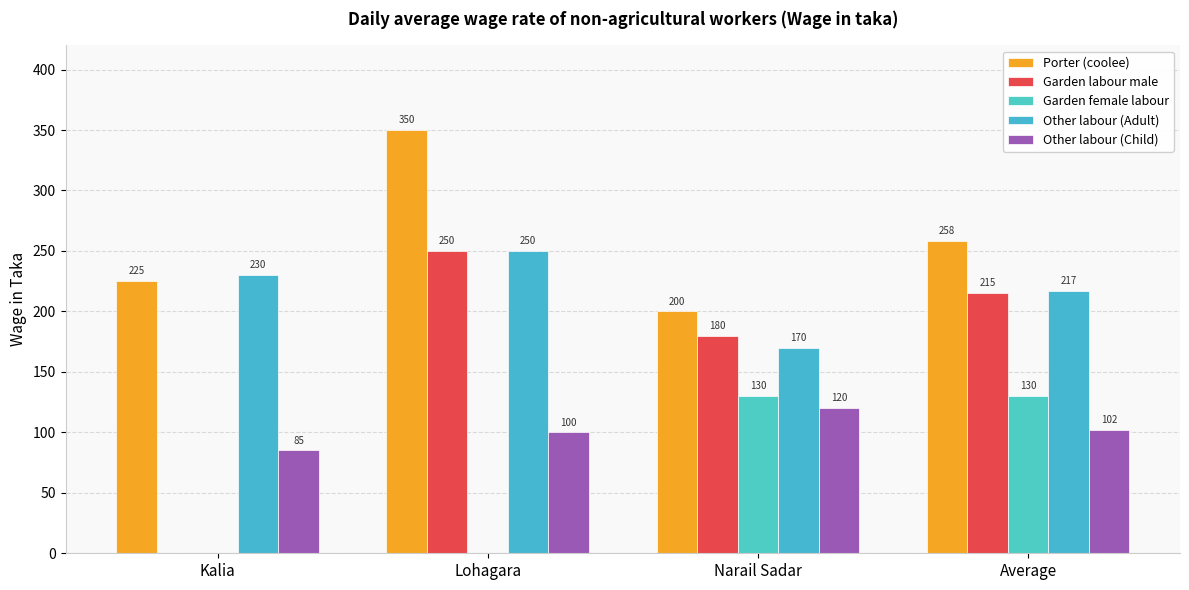

Does the chart contain stacked bars?

No